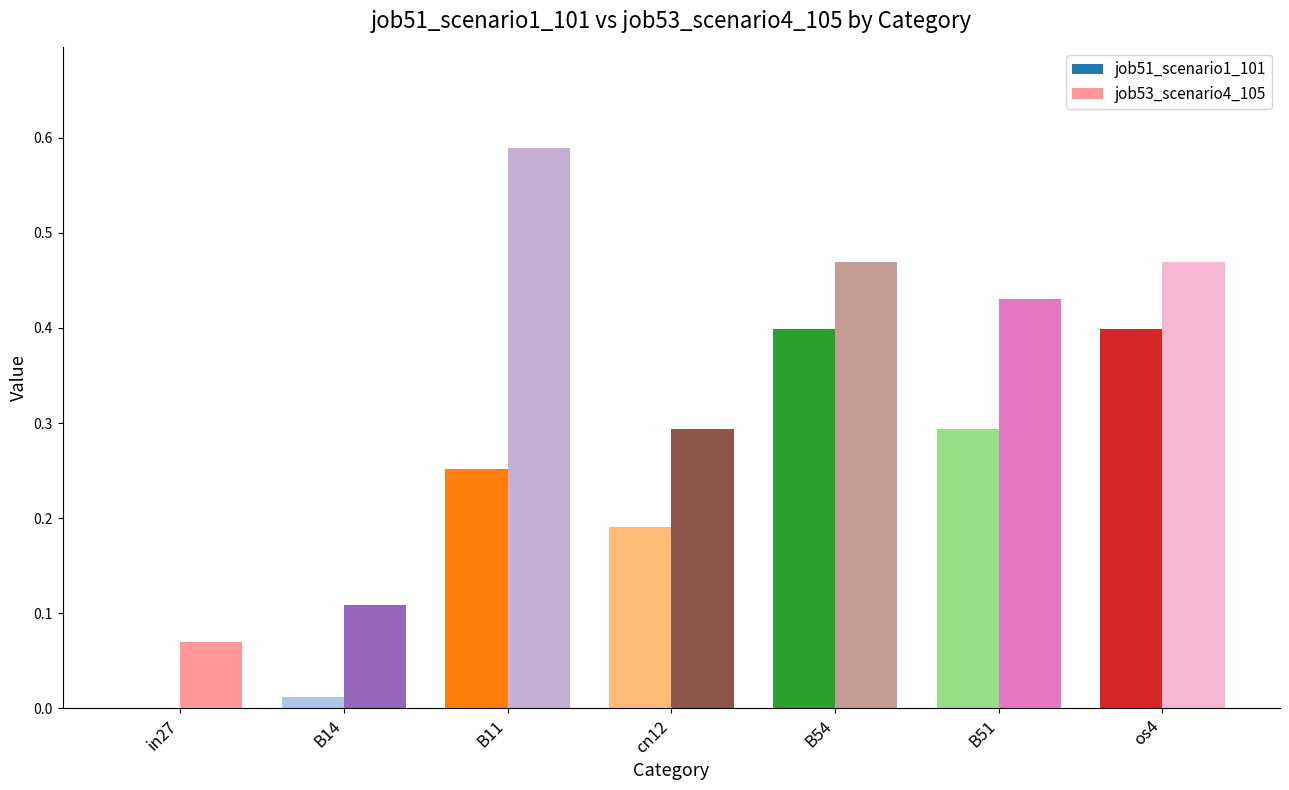

Is the value of job51_scenario1_101 at B11 greater than the value of job53_scenario4_105 at B54?

No